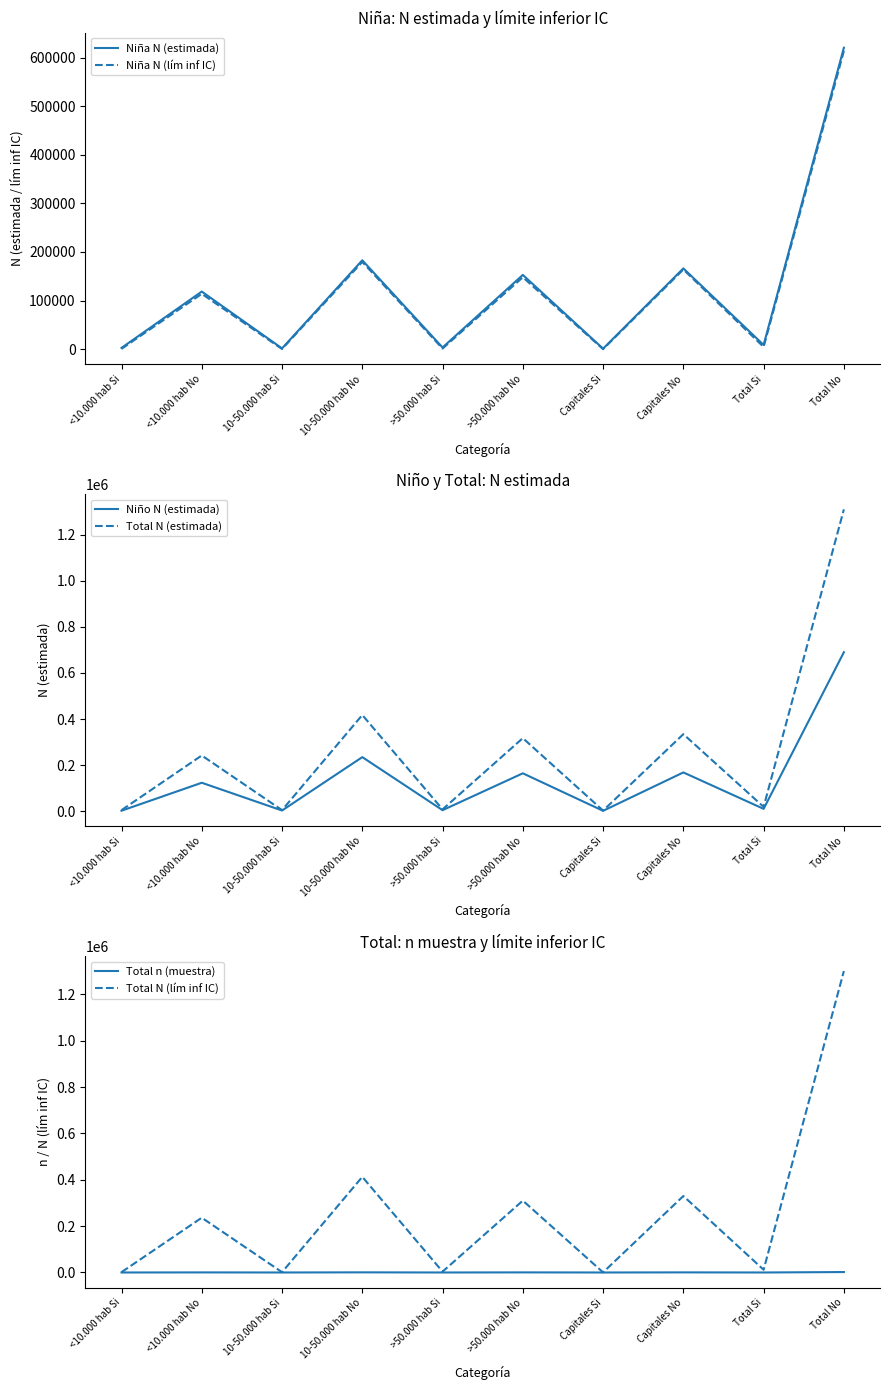

Which has a higher value, Capitales No or 10-50.000 hab Si?

Capitales No